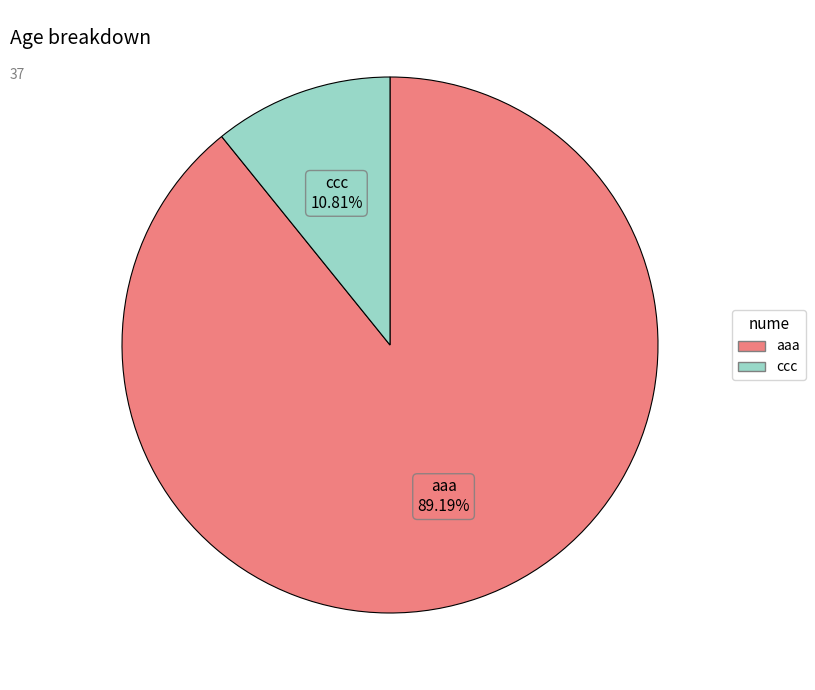

Which category accounts for the majority?

aaa